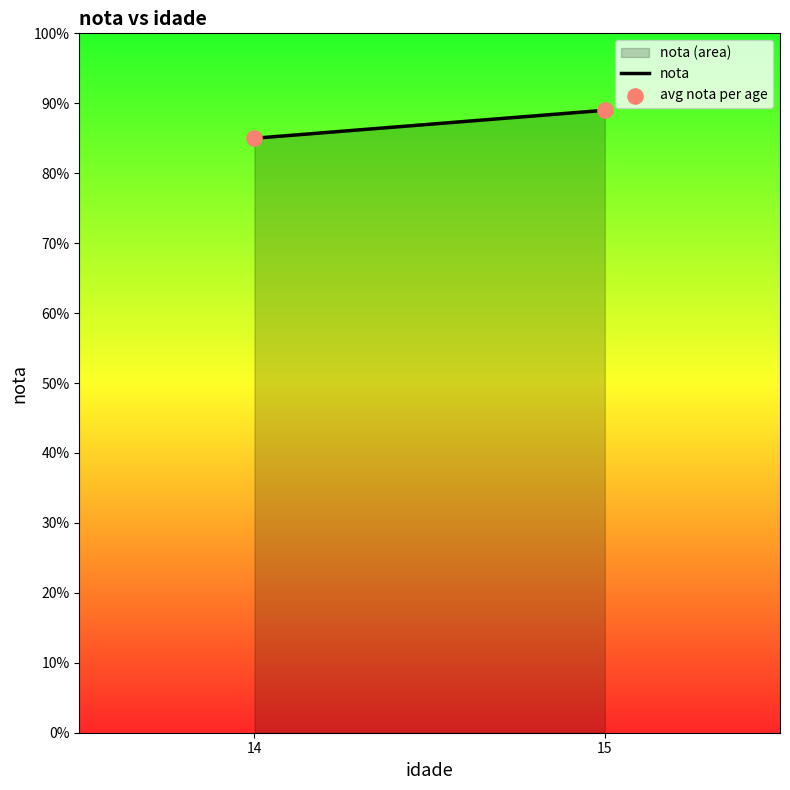

What is the range of Y values (max minus min)?

4